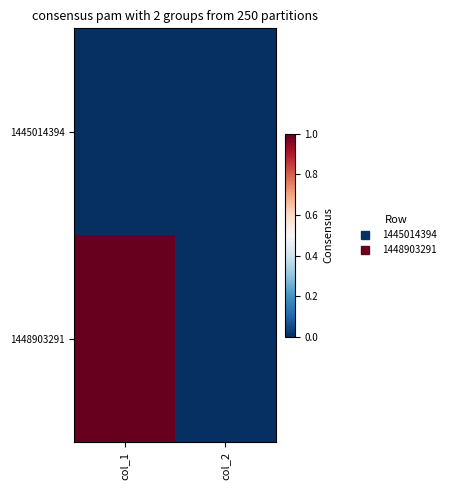

Reading left to right, extract all data points from this chart.

1445014394: col_1=0	col_2=0
1448903291: col_1=1	col_2=0